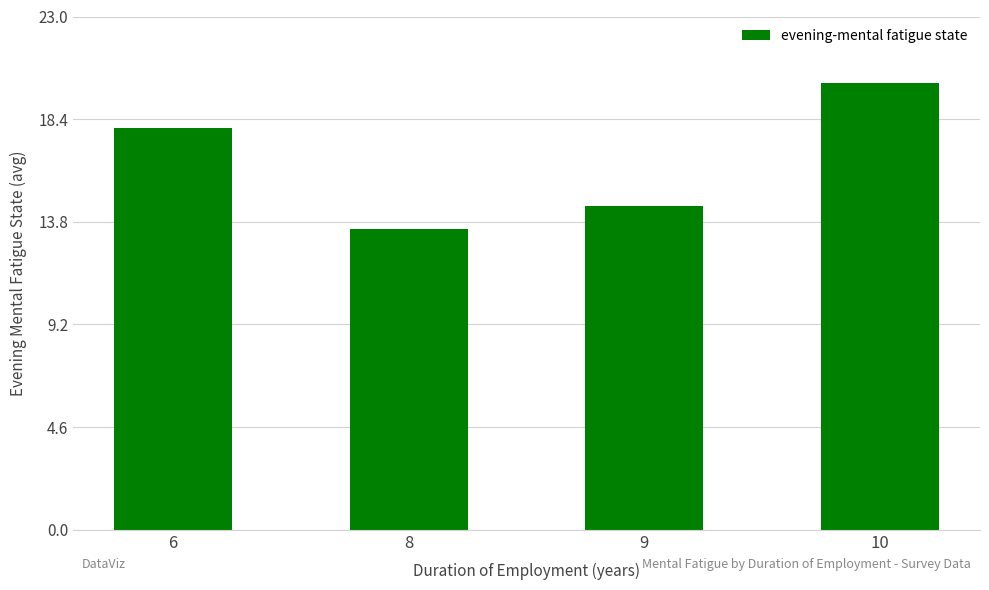

What is the value of the 4th bar from the left?

20.0